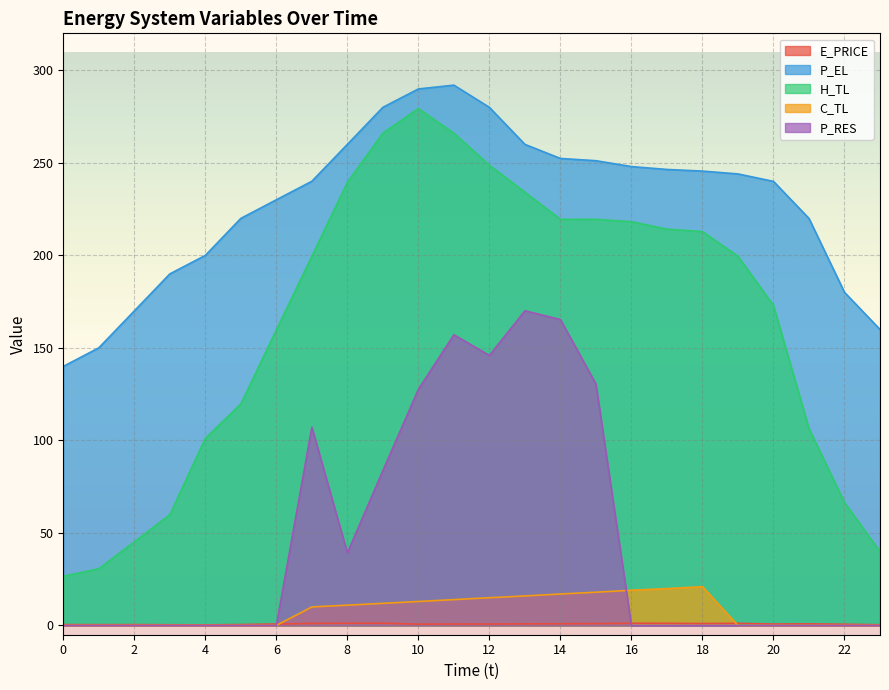

Which category has the highest value in the P_EL series?

11